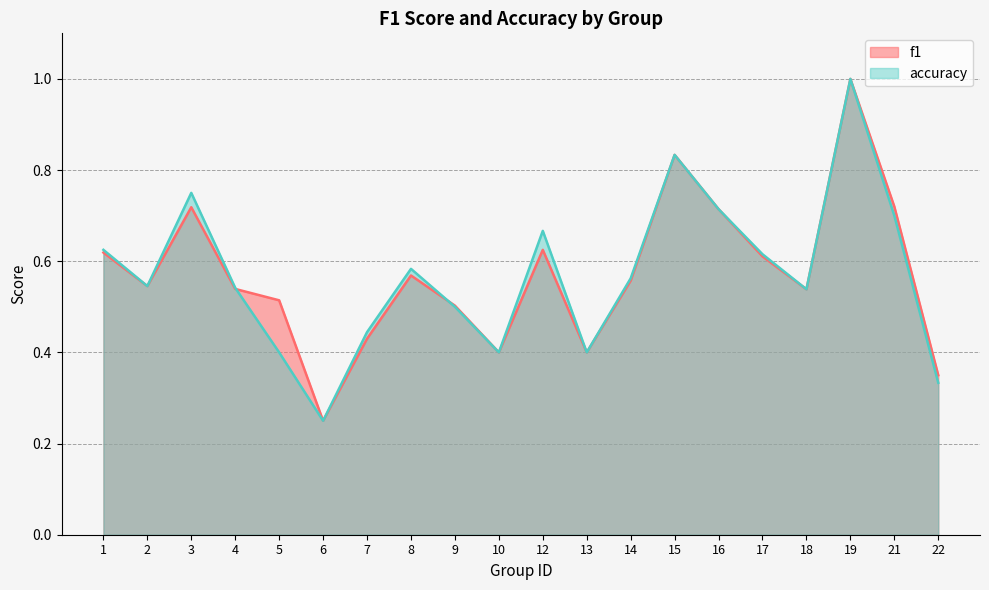

Count the accuracy values in the range 0 to 1.

20